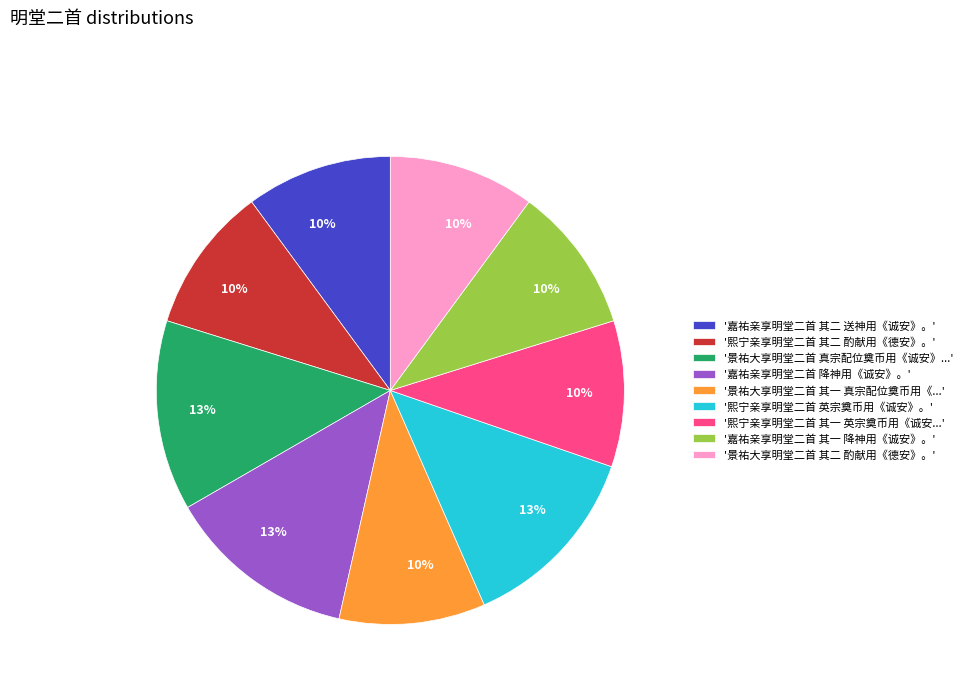

Is there any slice that represents more than half of the pie?

No